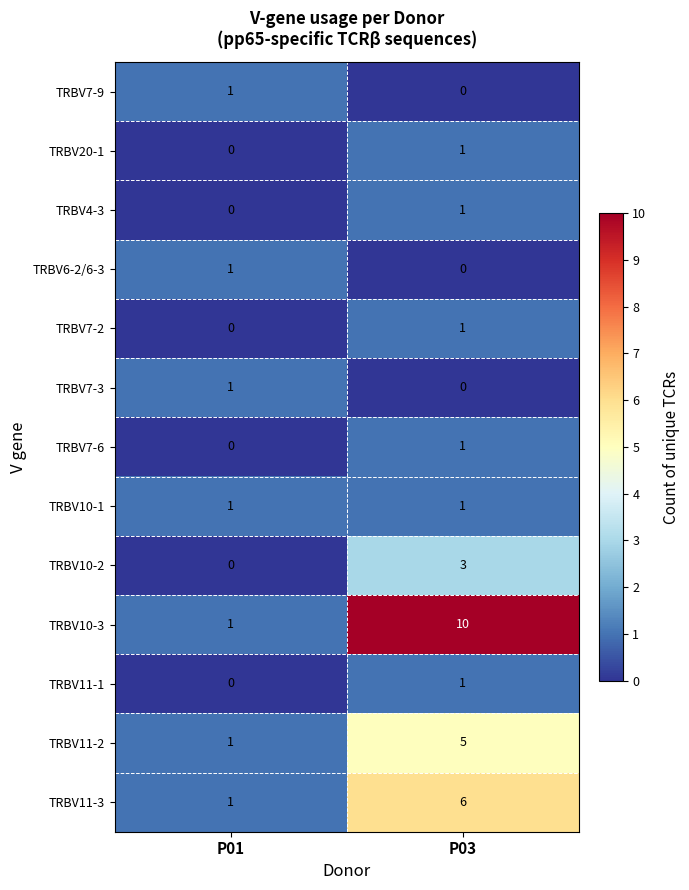

At which category is the sum across all series the highest?

P03